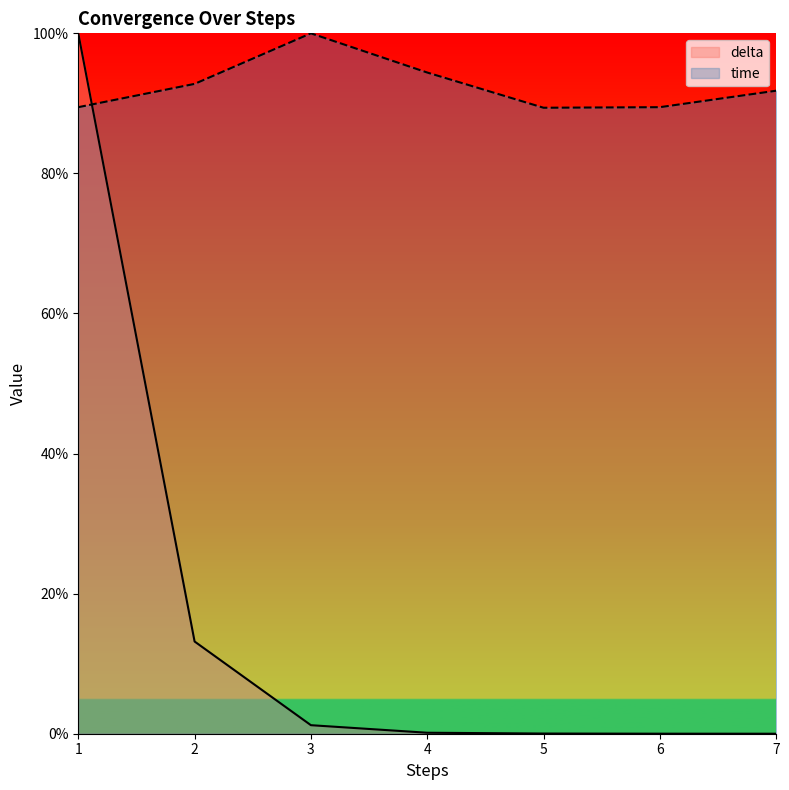

How many interior local peaks does the time series have?

1